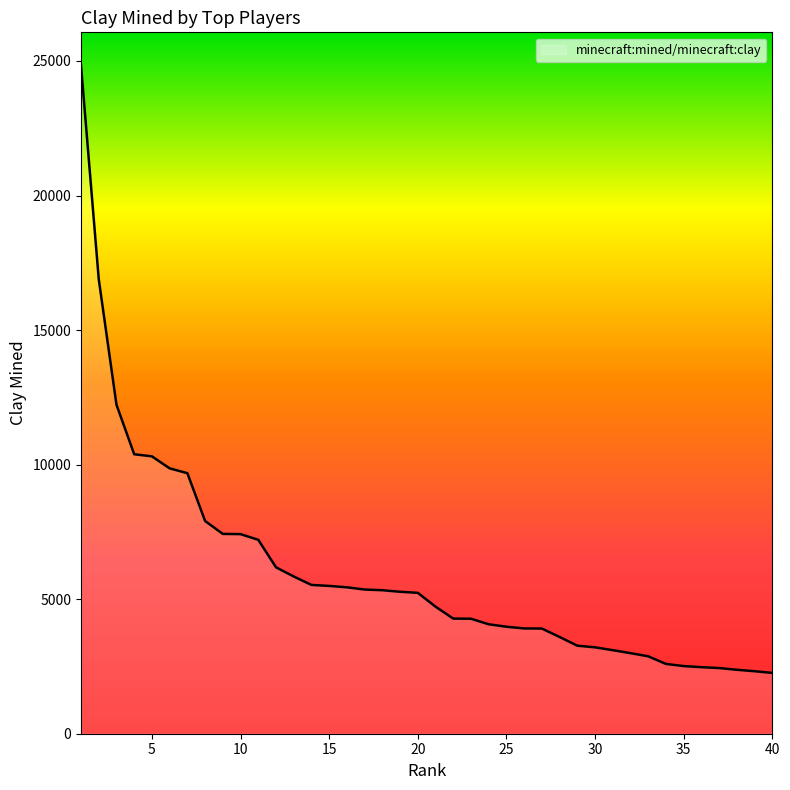

What is the greatest value displayed?

24823